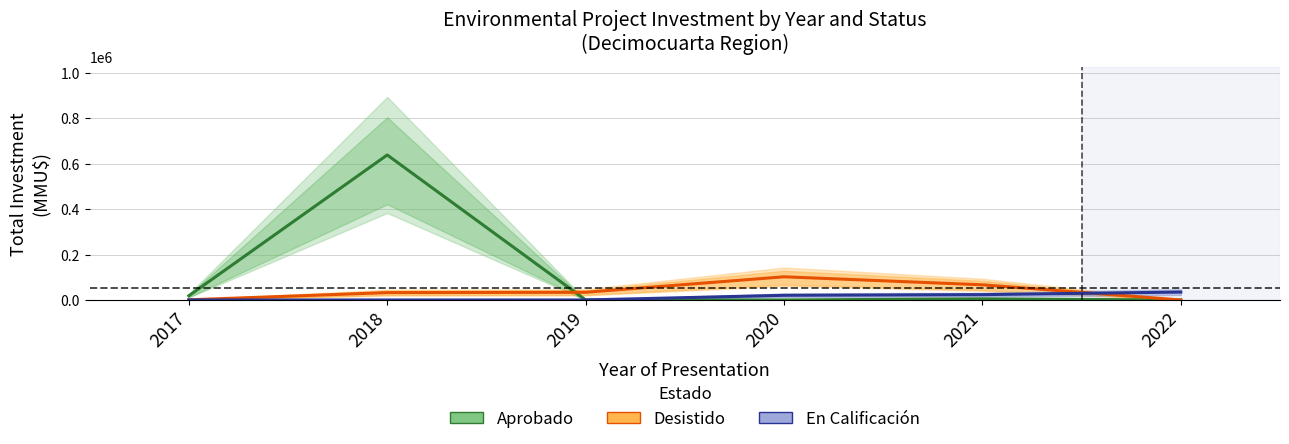

What is the value of the Desistido point at the 5th from the left?

66800